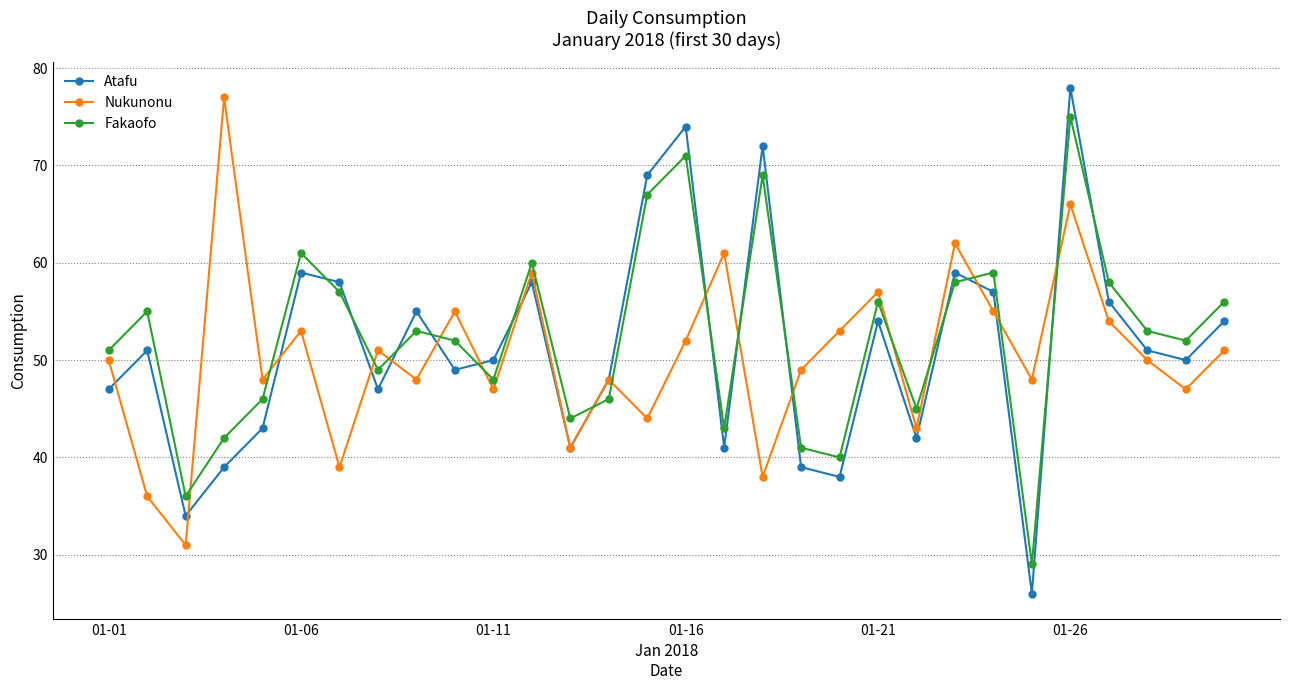

How many intersections are there between Fakaofo and Nukunonu?

16